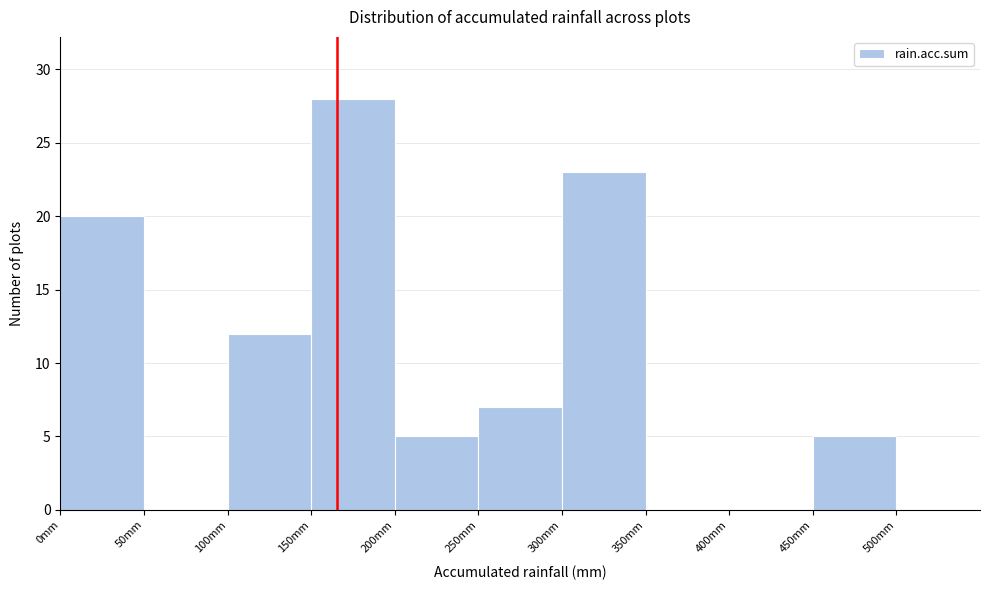

Reading left to right, transcribe this chart: for each bar, give the range it covers on the x-axis and its height. The values are not printed on the chart, so give them approximately, as read against the axis.

0 to 50: 20
50 to 100: 0
100 to 150: 12
150 to 200: 28
200 to 250: 5
250 to 300: 7
300 to 350: 23
350 to 400: 0
400 to 450: 0
450 to 500: 5
500 to 550: 0